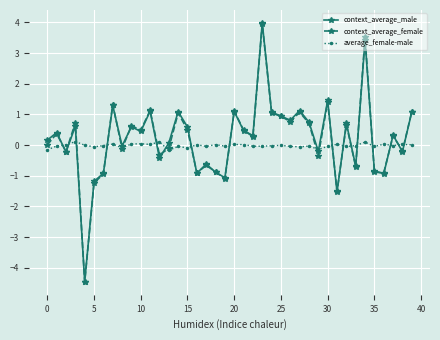

What is the value of the context_average_male point at the 24th from the left?

4.0